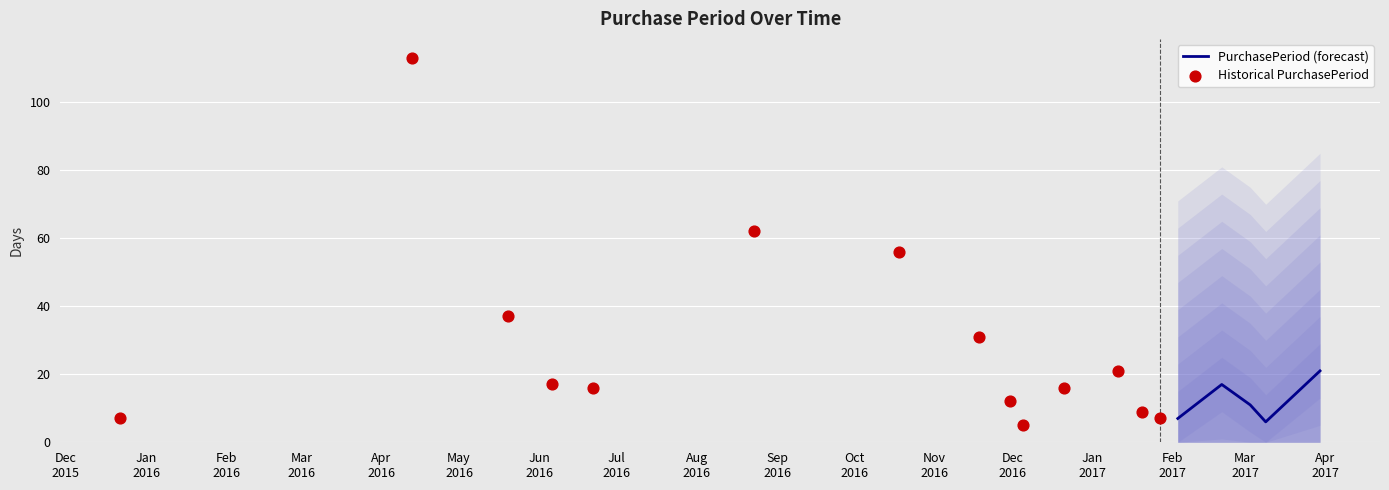

Which has a higher value, 2017-03-09 or 2016-06-06?

2016-06-06